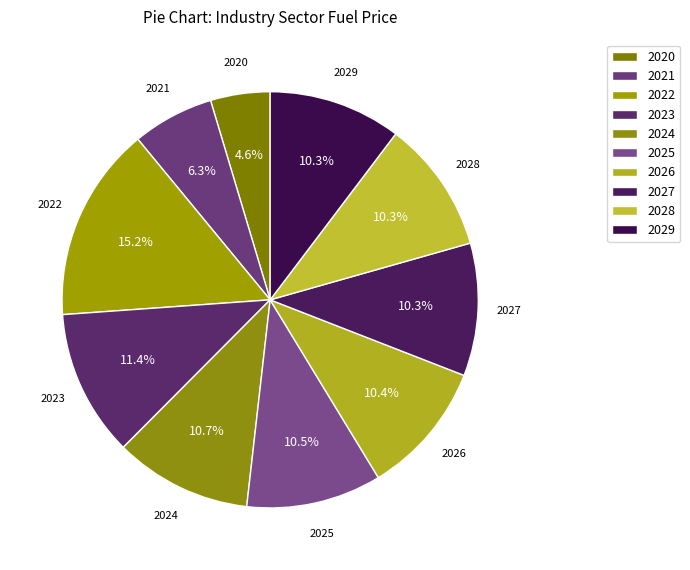

Does 2026 represent more than half of the total?

No